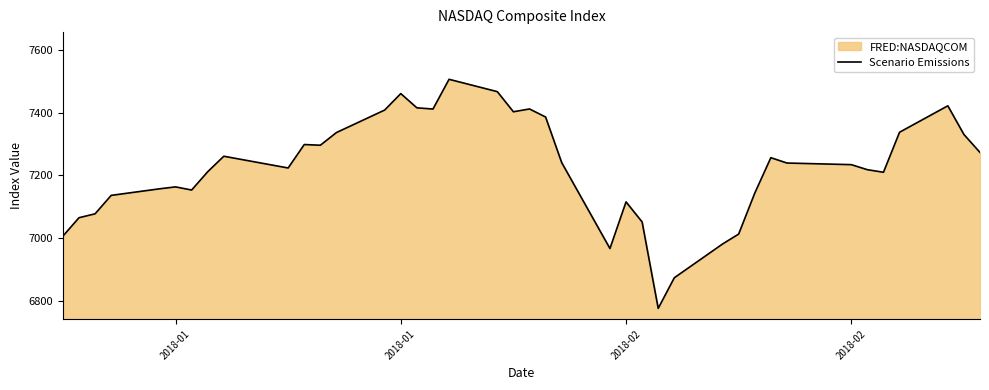

How many data points are above 7239?

20